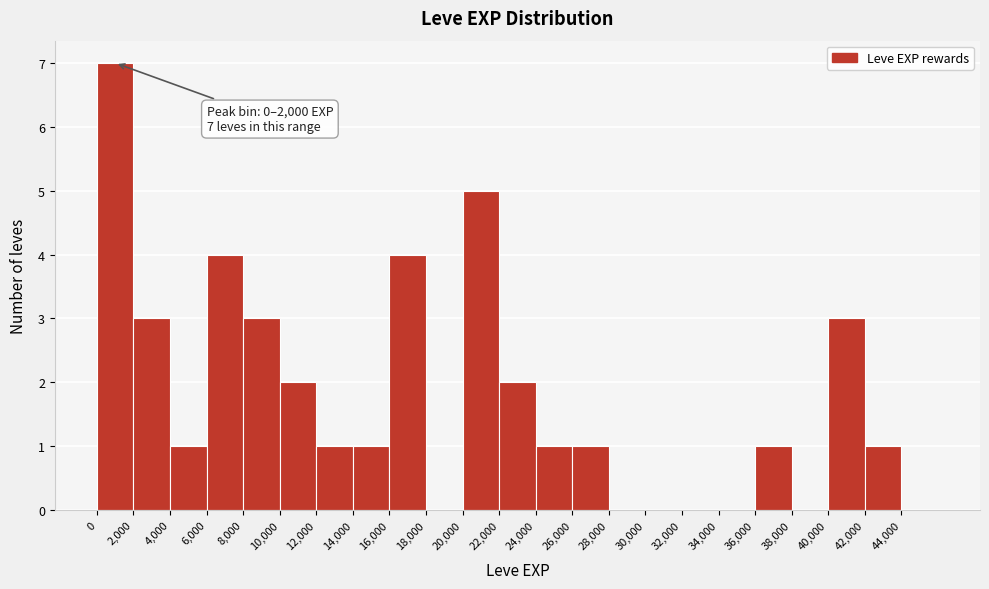

Over which range of the x-axis is the bar tallest?

0 to 2000